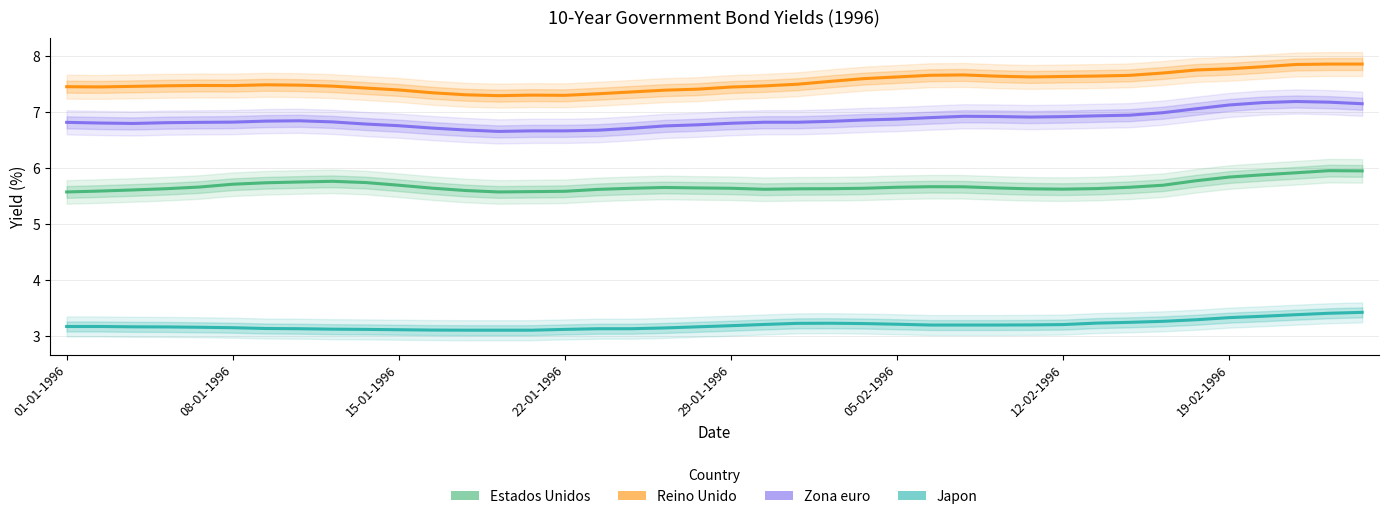

How many categories are shown in the chart?

40